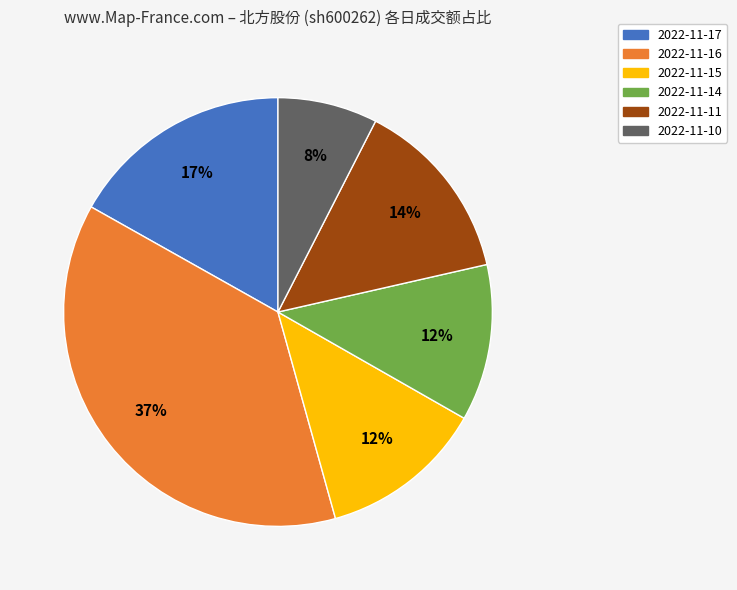

Which slice is the smallest?

2022-11-10